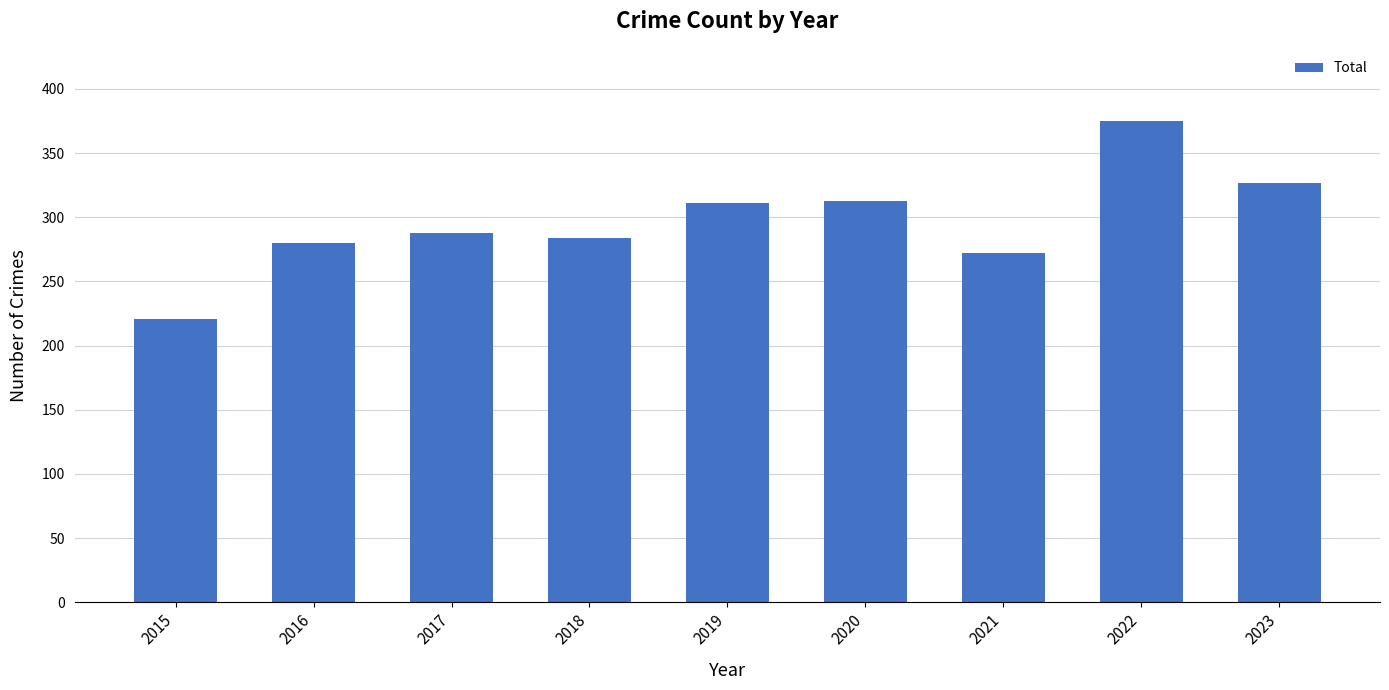

The chart shows a value of 223 at 2022. True or false?

False